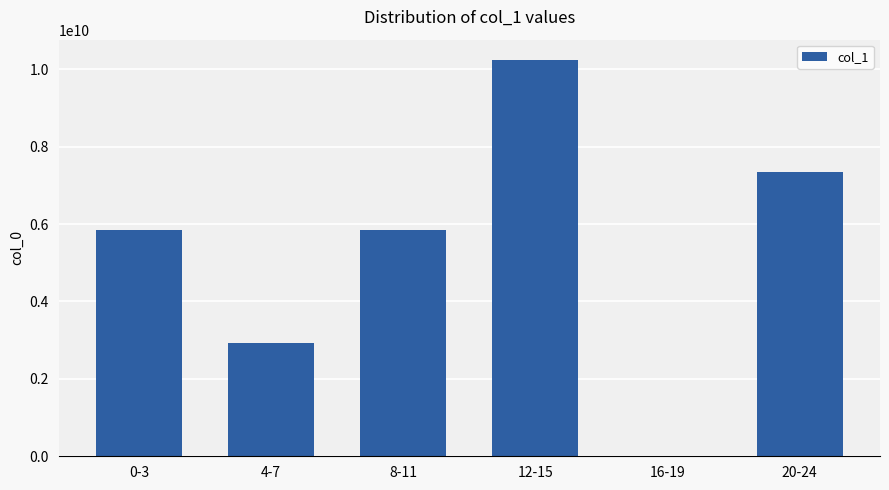

Which label corresponds to the largest value in the chart?

12-15